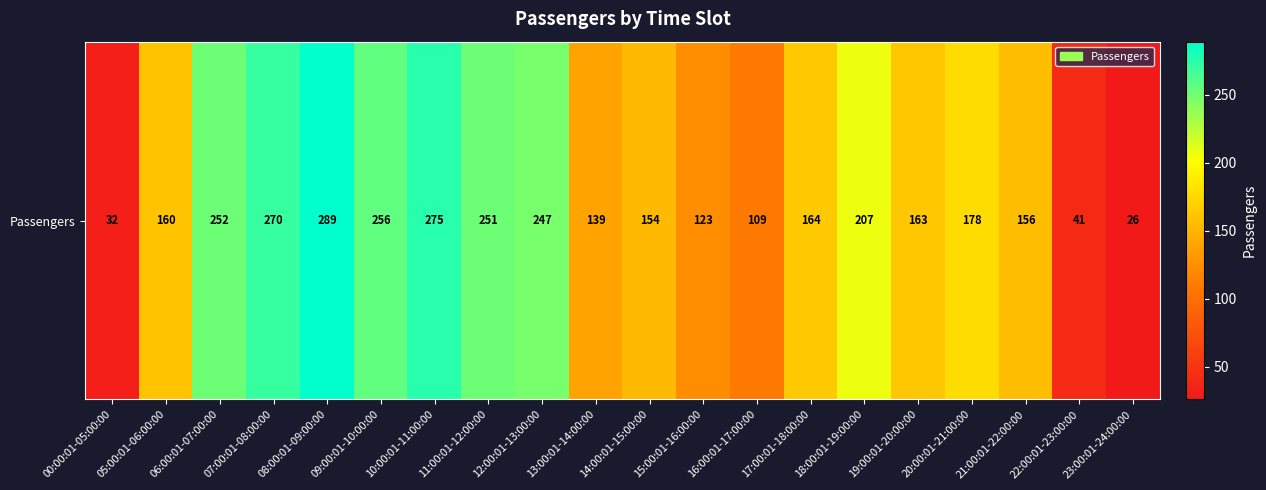

Reading left to right, transcribe all the data shown in this chart.

32	160	252	270	289	256	275	251	247	139	154	123	109	164	207	163	178	156	41	26